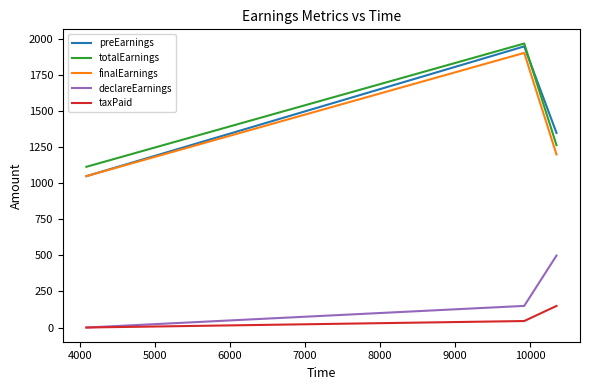

Is this an area chart (filled region under the line)?

No